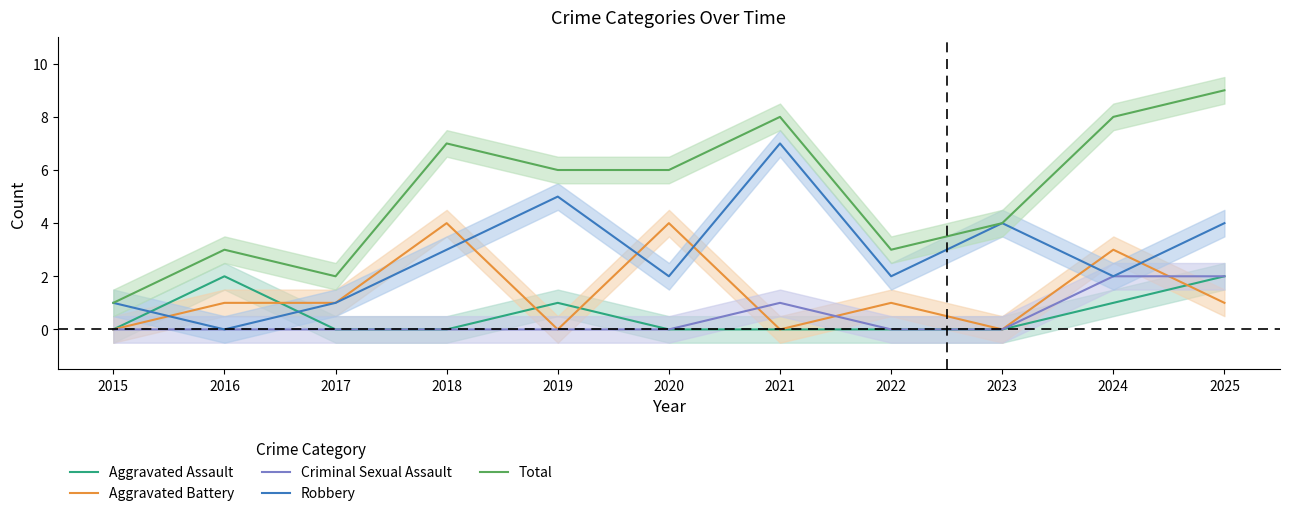

What is the approximate value of Total at 2024?

8